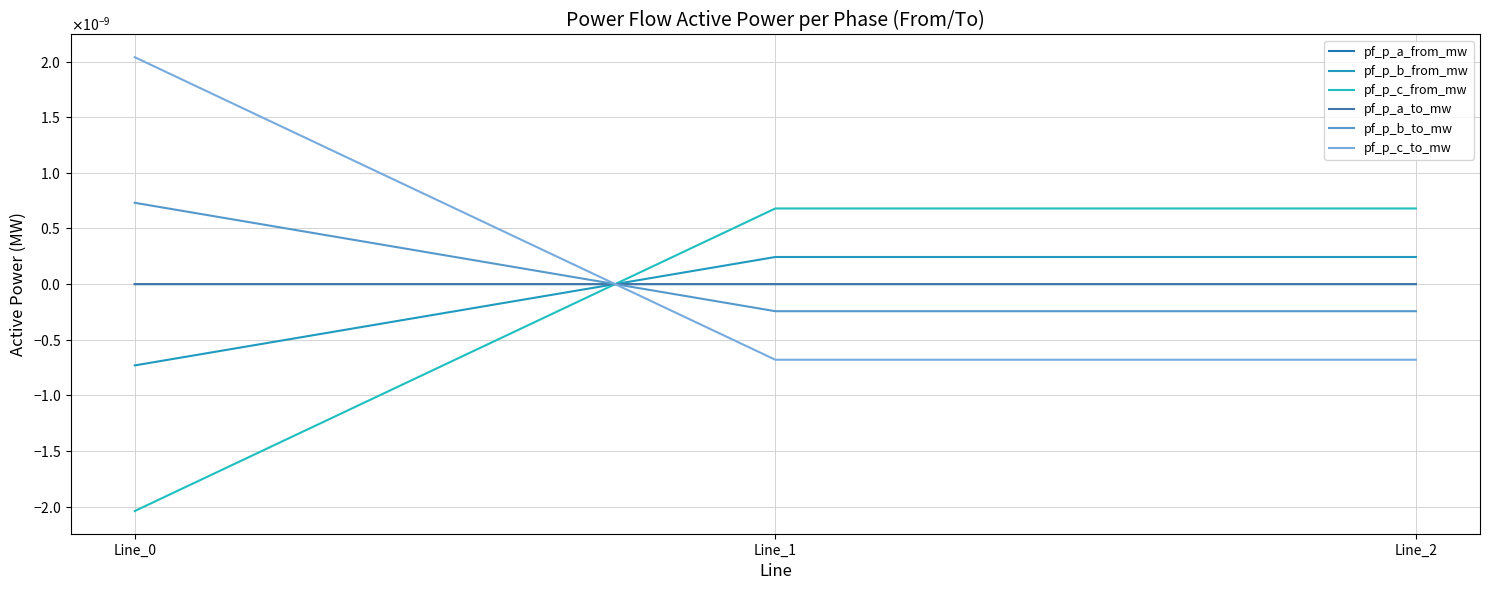

Which has a higher value, Line_2 or Line_1?

Line_1